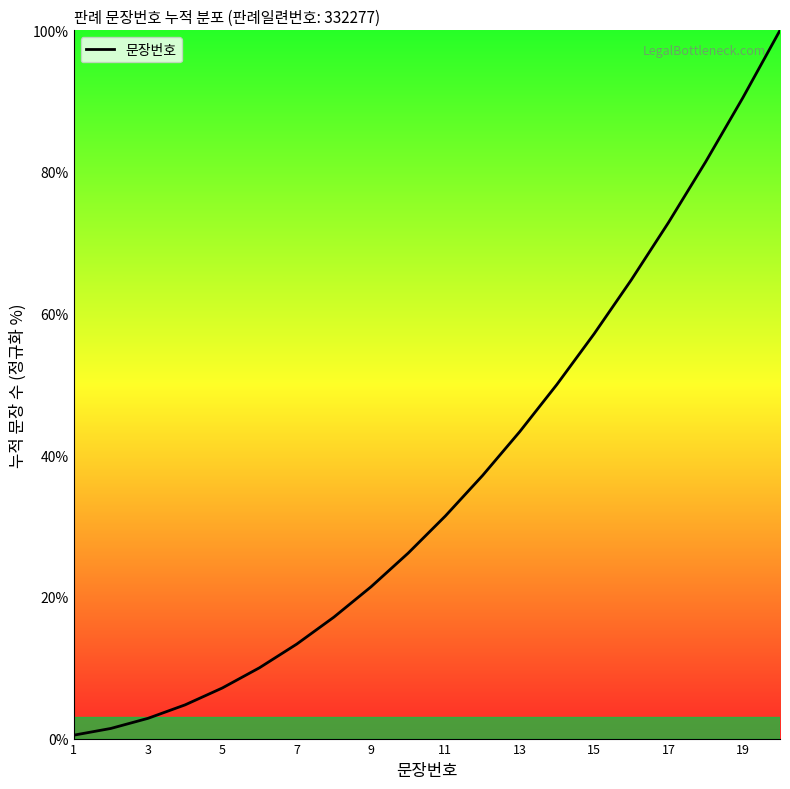

How many lines are shown in the chart?

1